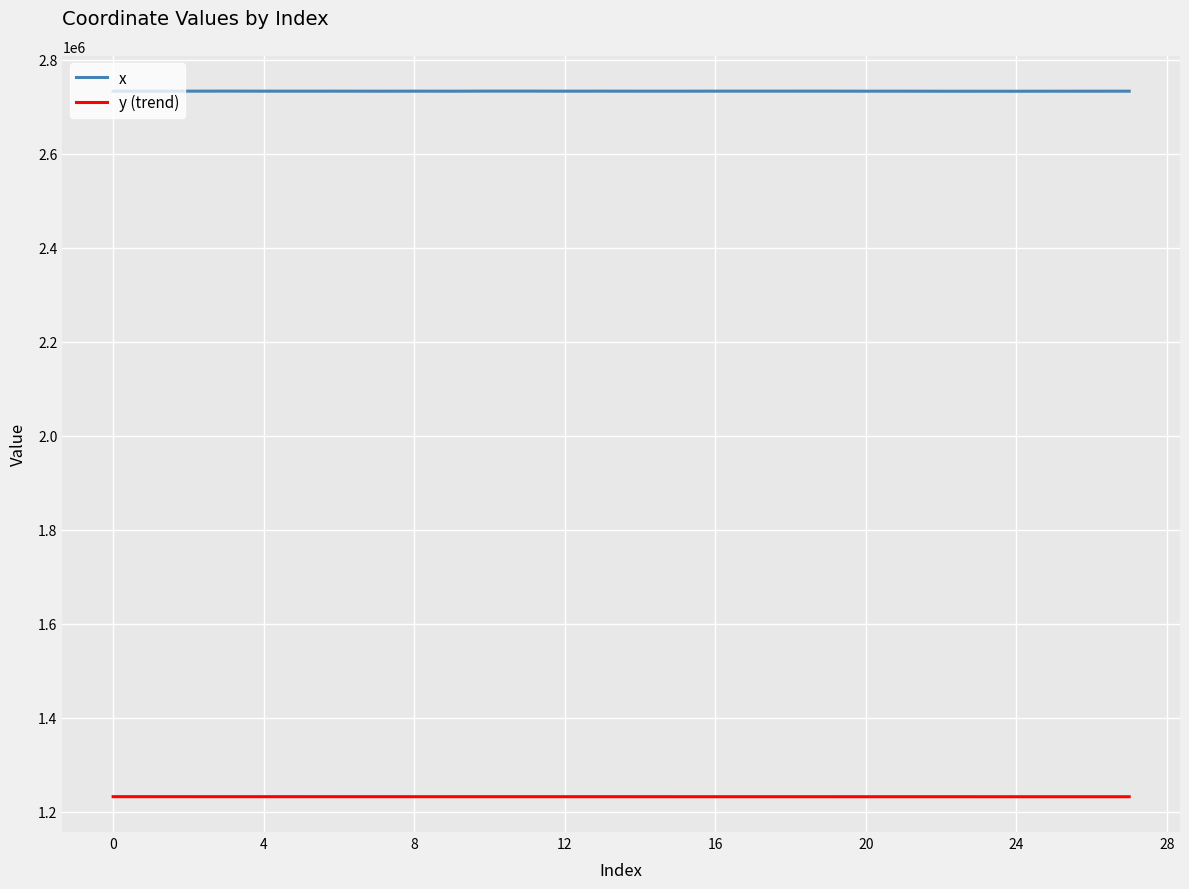

What is the highest value of the y (trend) series?

1231853.6